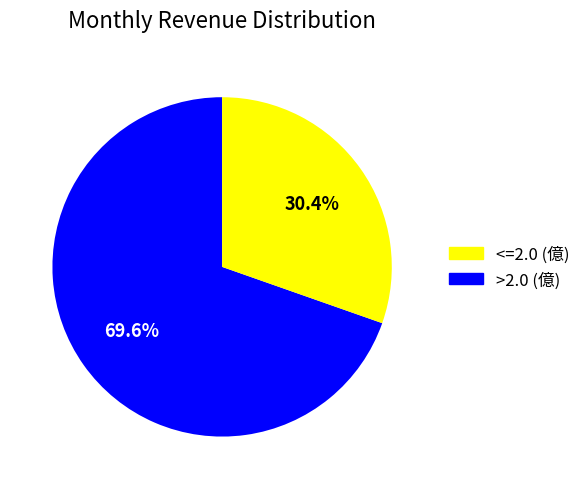

Is there a majority slice in this chart?

Yes